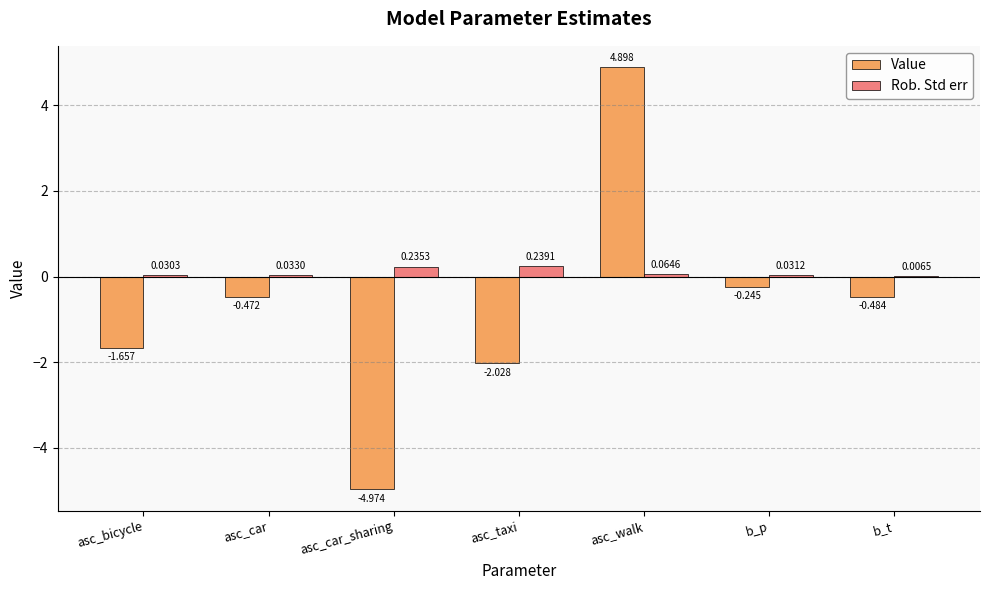

How many distinct data groups are displayed?

2